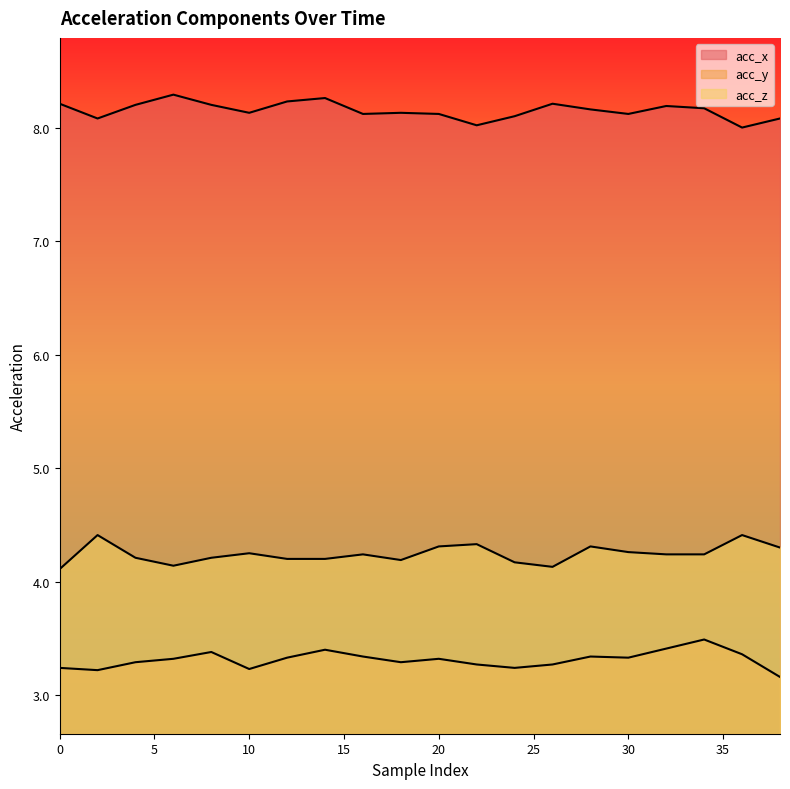

True or false: acc_y and acc_z cross at least once.

False